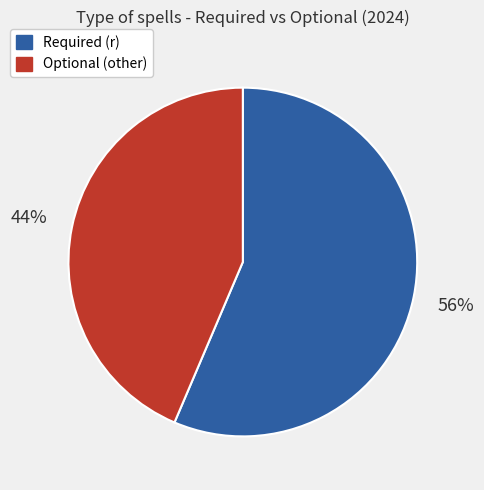

What is the ratio of the value at Required (r) to the value at Optional (other)?

1.3